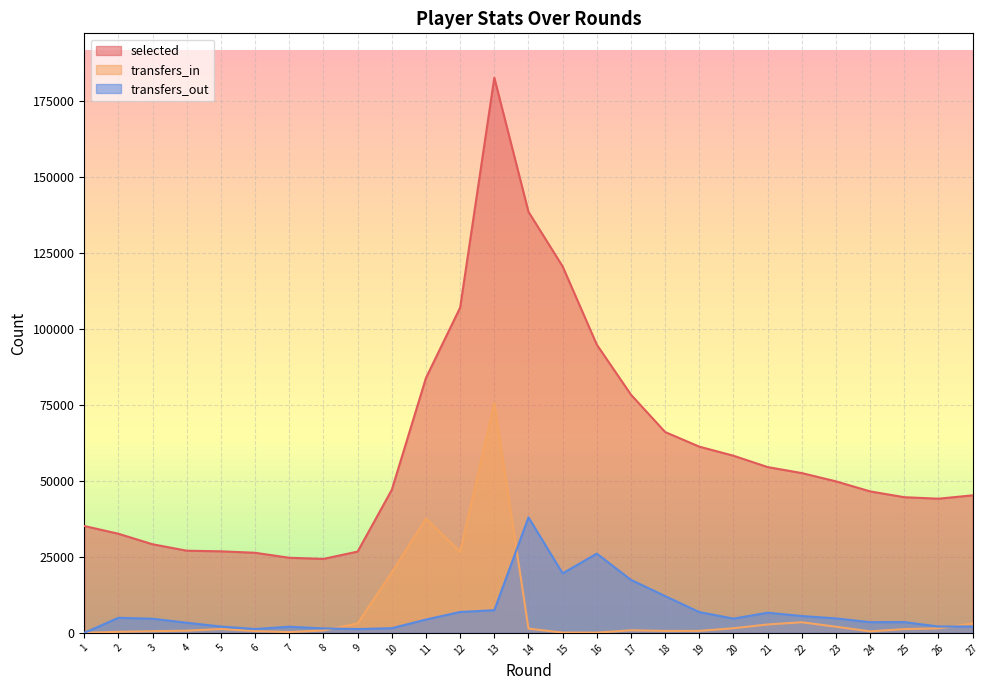

What is the approximate value of transfers_in at 8, to the nearest 100?

800